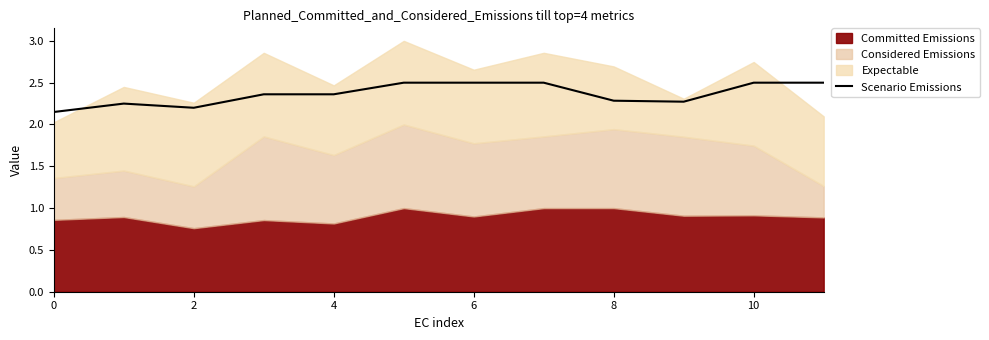

The Scenario Emissions series shows 2.3 at 8. True or false?

True